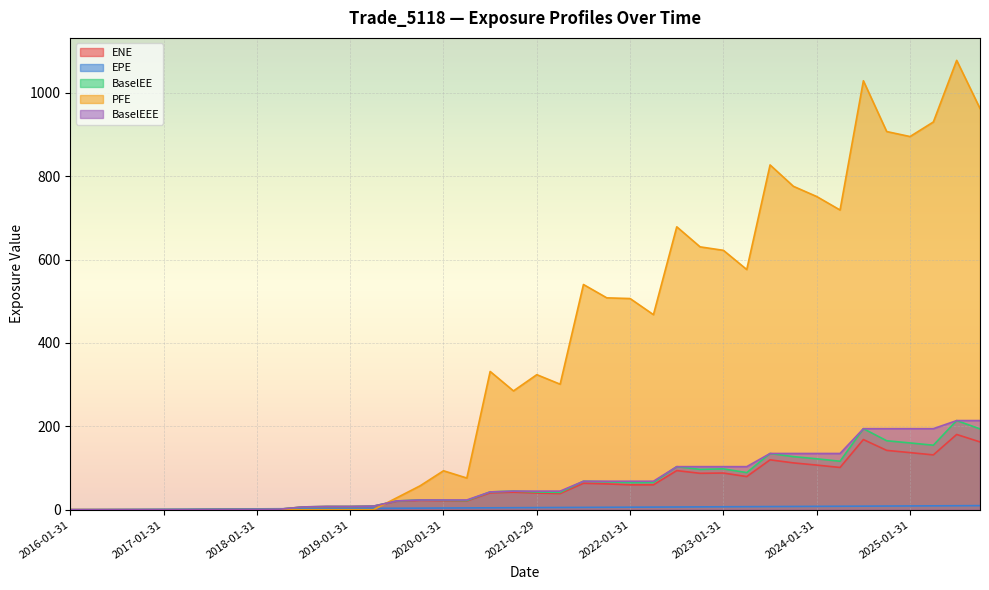

Reading left to right, what are all the values shown in this chart?

ENE: 0.0	0.0	0.0	0.0	0.0	0.0	0.4	0.7	0.5	1.3	6.6	7.5	7.5	8.3	20.3	22.4	21.5	20.8	40.4	42.0	39.9	38.7	63.3	61.8	59.6	59.6	93.8	87.3	87.9	79.4	119.6	112.2	107.0	101.3	168.2	142.3	136.9	131.4	180.5	162.6
EPE: 0.0	0.2	0.5	0.7	1.0	1.2	1.5	1.7	2.0	2.2	2.5	2.7	3.0	3.2	3.5	3.7	4.0	4.2	4.5	4.7	5.0	5.2	5.5	5.7	6.0	6.2	6.5	6.7	7.0	7.2	7.5	7.7	8.0	8.2	8.5	8.7	9.0	9.2	9.5	9.7
BaselEE: 0.0	0.0	0.0	0.0	0.0	0.0	0.4	0.7	0.5	1.3	6.7	7.7	7.7	8.6	21.0	23.3	22.5	21.8	42.6	44.5	42.5	41.5	68.3	67.0	64.9	65.3	103.2	96.7	97.9	89.0	134.8	127.3	122.0	116.2	194.3	165.4	160.1	154.7	213.7	193.8
PFE: 0.0	0.0	0.0	0.0	0.0	0.0	0.0	0.0	0.0	0.0	0.0	0.0	0.0	0.0	28.6	57.4	93.3	75.9	331.5	284.9	323.8	301.0	540.1	508.1	506.4	467.8	678.5	630.4	622.1	576.0	826.9	775.6	751.1	718.8	1028.8	907.0	895.0	929.9	1077.7	962.3
BaselEEE: 0.0	0.0	0.0	0.0	0.0	0.0	0.4	0.7	0.7	1.3	6.7	7.7	7.7	8.6	21.0	23.3	23.3	23.3	42.6	44.5	44.5	44.5	68.3	68.3	68.3	68.3	103.2	103.2	103.2	103.2	134.8	134.8	134.8	134.8	194.3	194.3	194.3	194.3	213.7	213.7